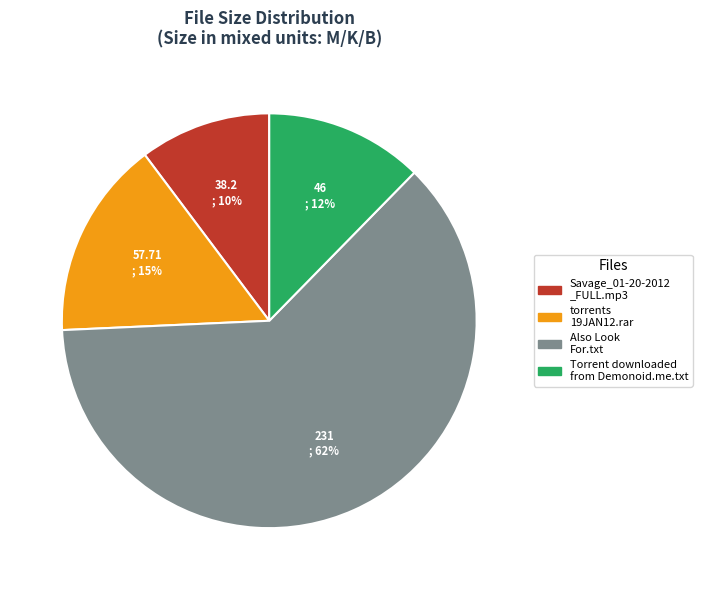

Is there a majority slice in this chart?

Yes